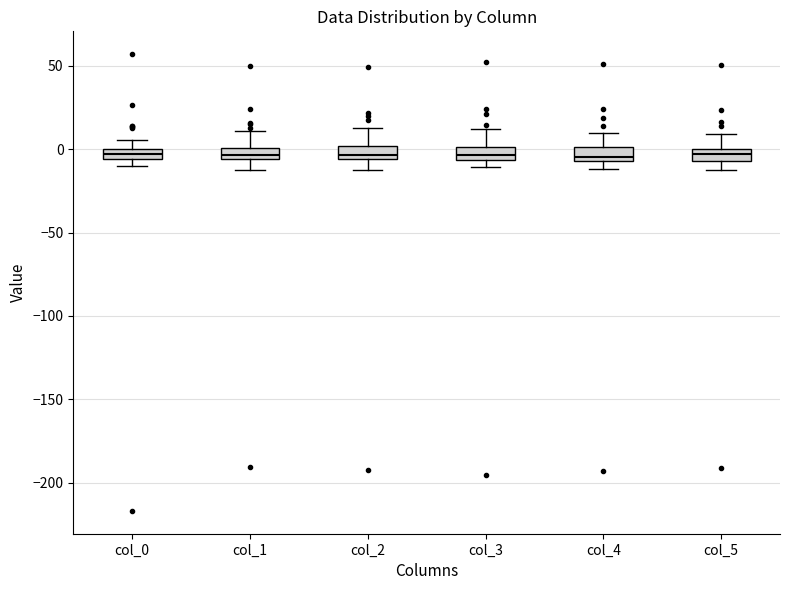

Where is the upper edge of the box for col_4 on the y-axis? The values are not printed on the chart, so give them approximately, as read against the axis.

0